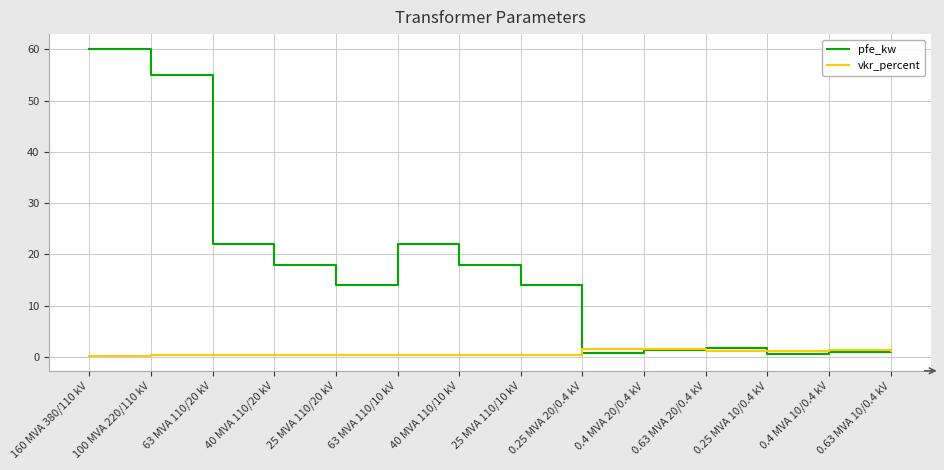

What is the maximum value shown in the chart?

60.0